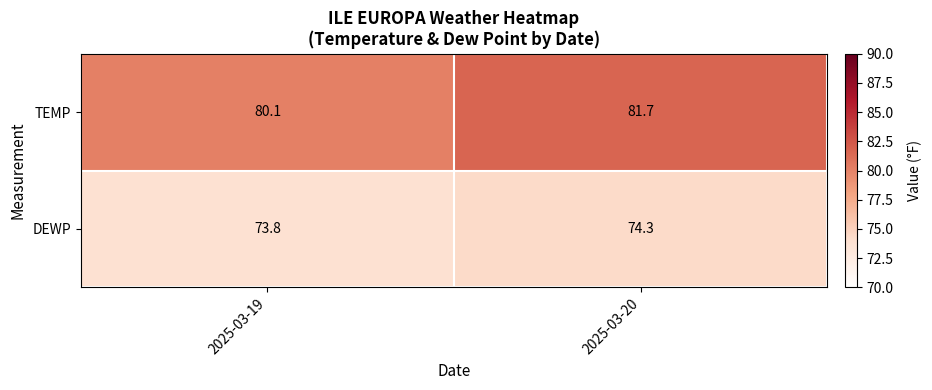

What is the total value across all series at 2025-03-20?

156.0